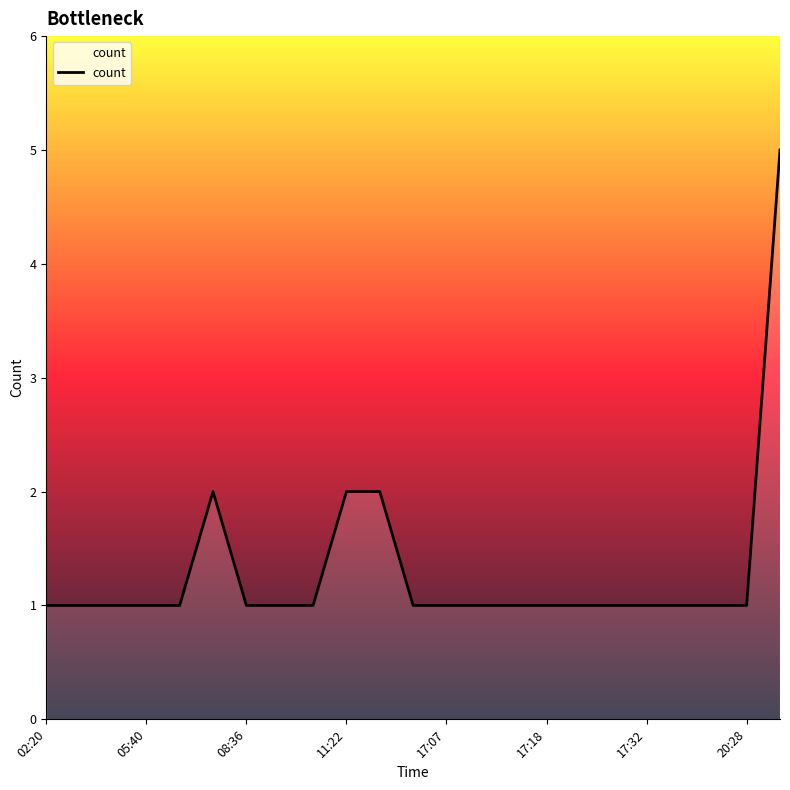

What is the difference between the maximum and minimum values?

4